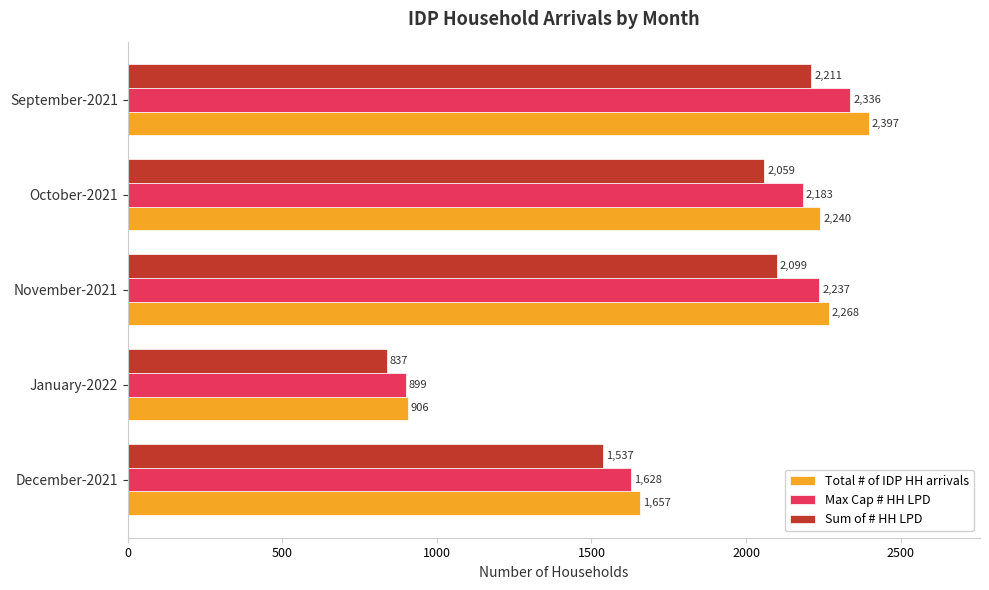

What is the sum of all Total # of IDP HH arrivals values?

9468